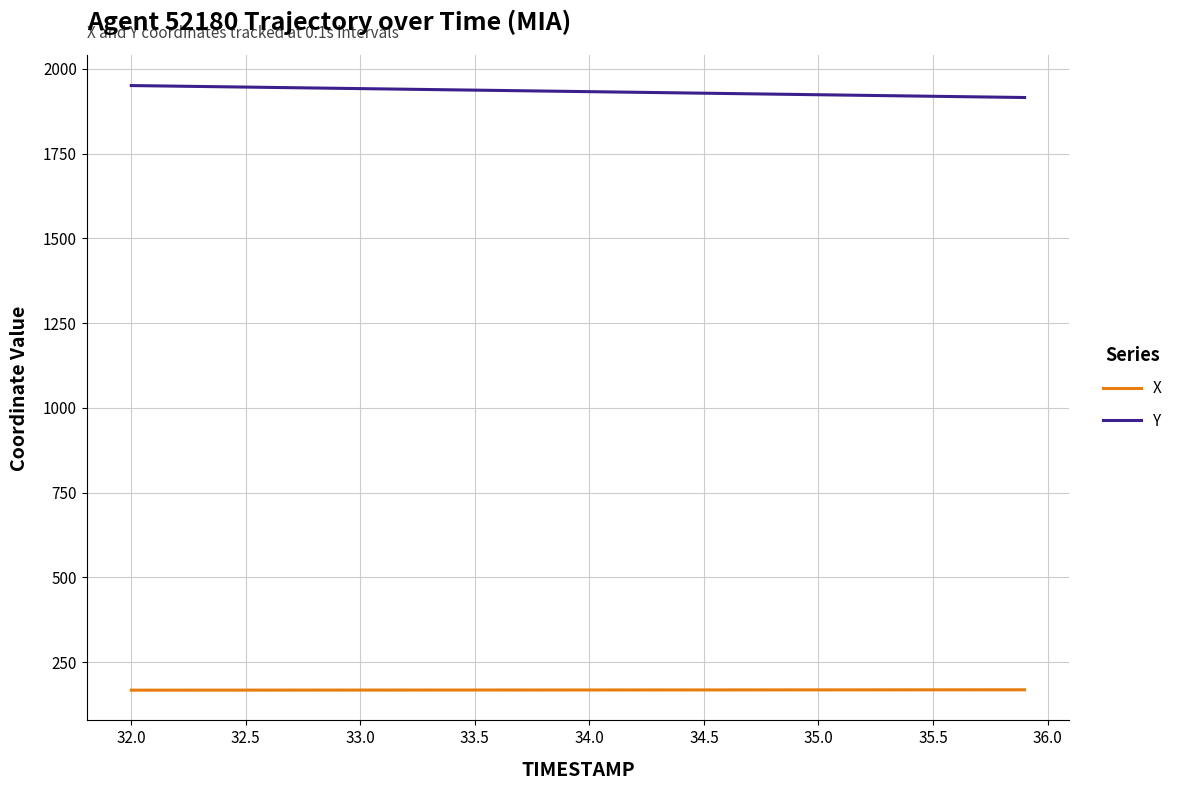

What is the greatest value displayed?

1950.5